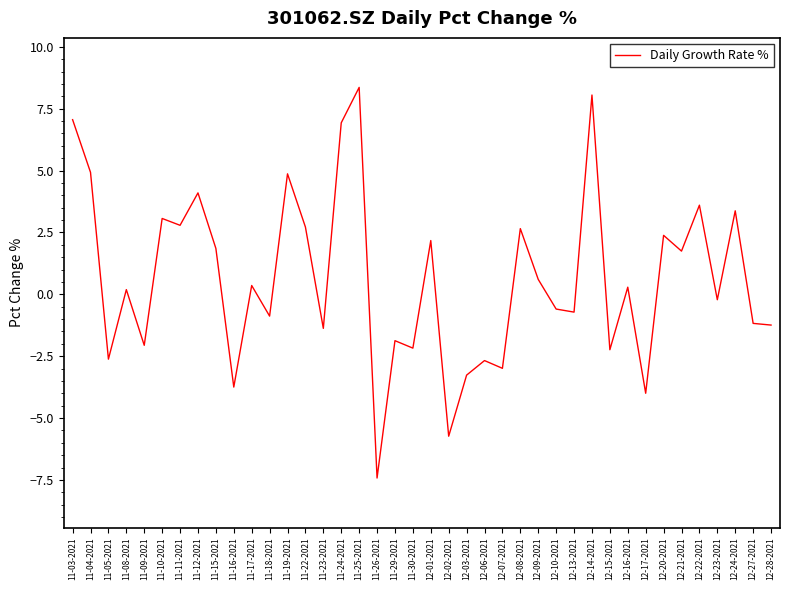

What is the difference between the values at 11-11-2021 and 11-30-2021?

5.0